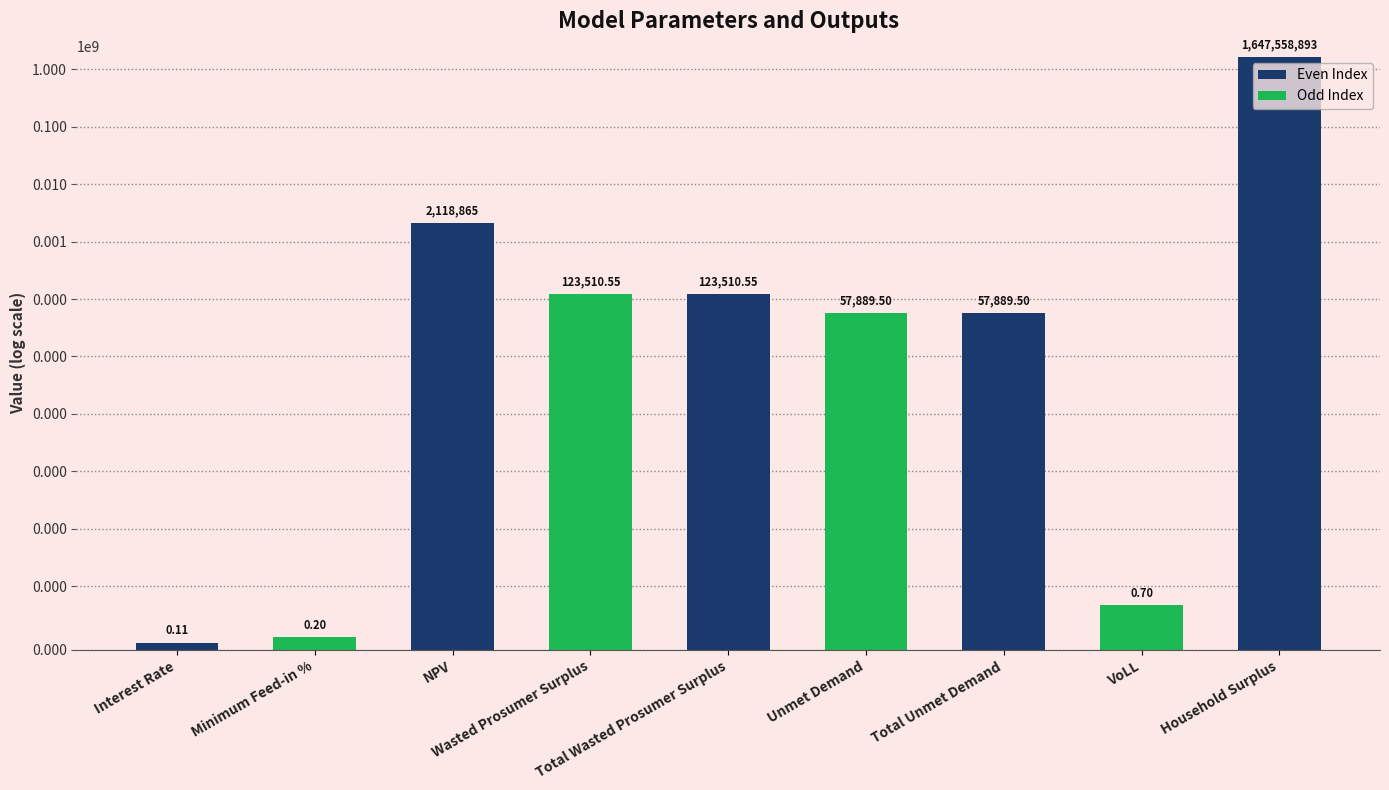

True or false: the data shows 0.1 at Interest Rate.

False